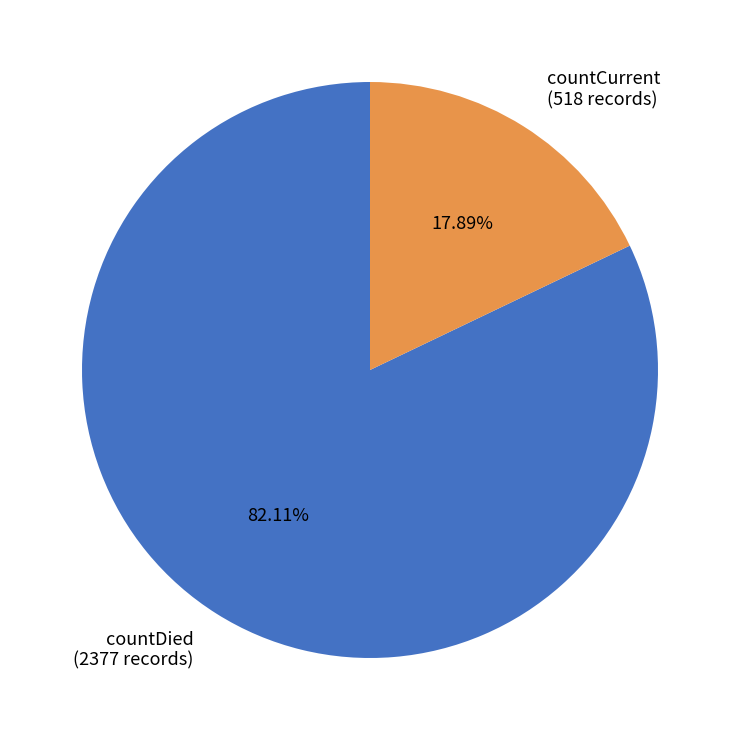

Does countDied represent more than half of the total?

Yes